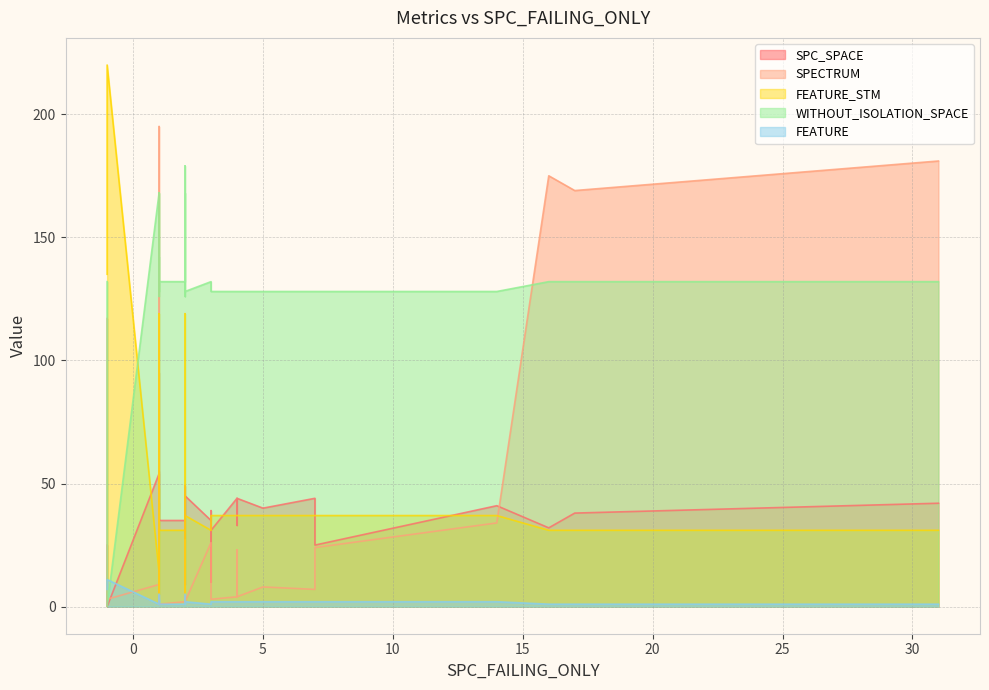

True or false: SPECTRUM and WITHOUT_ISOLATION_SPACE intersect in this chart.

True